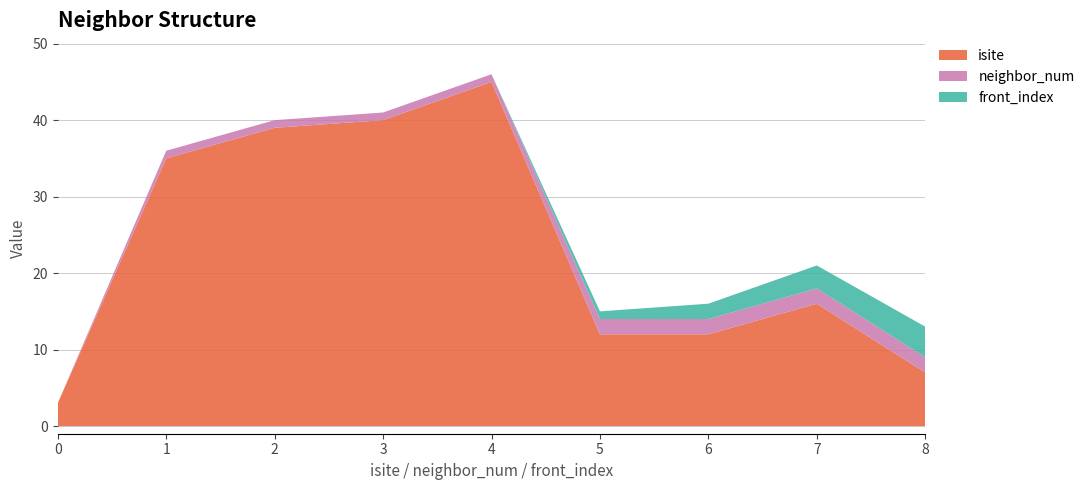

Reading left to right, transcribe all the data shown in this chart.

isite: 0=3	1=35	2=39	3=40	4=45	5=12	6=12	7=16	8=7
neighbor_num: 0=0	1=1	2=1	3=1	4=1	5=2	6=2	7=2	8=2
front_index: 0=0	1=0	2=0	3=0	4=0	5=1	6=2	7=3	8=4